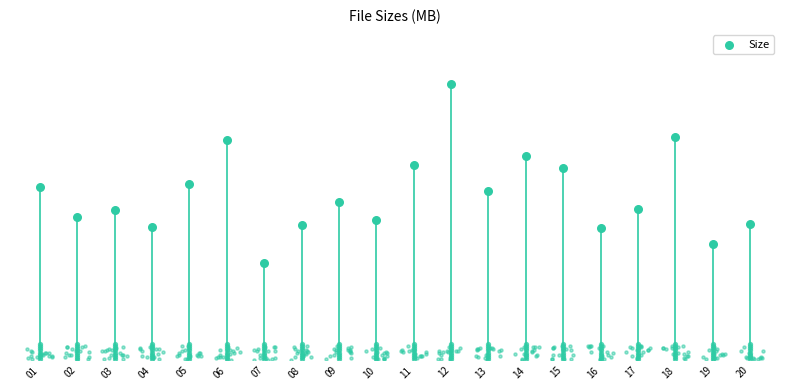

Which has a higher value, 19 or 18?

18